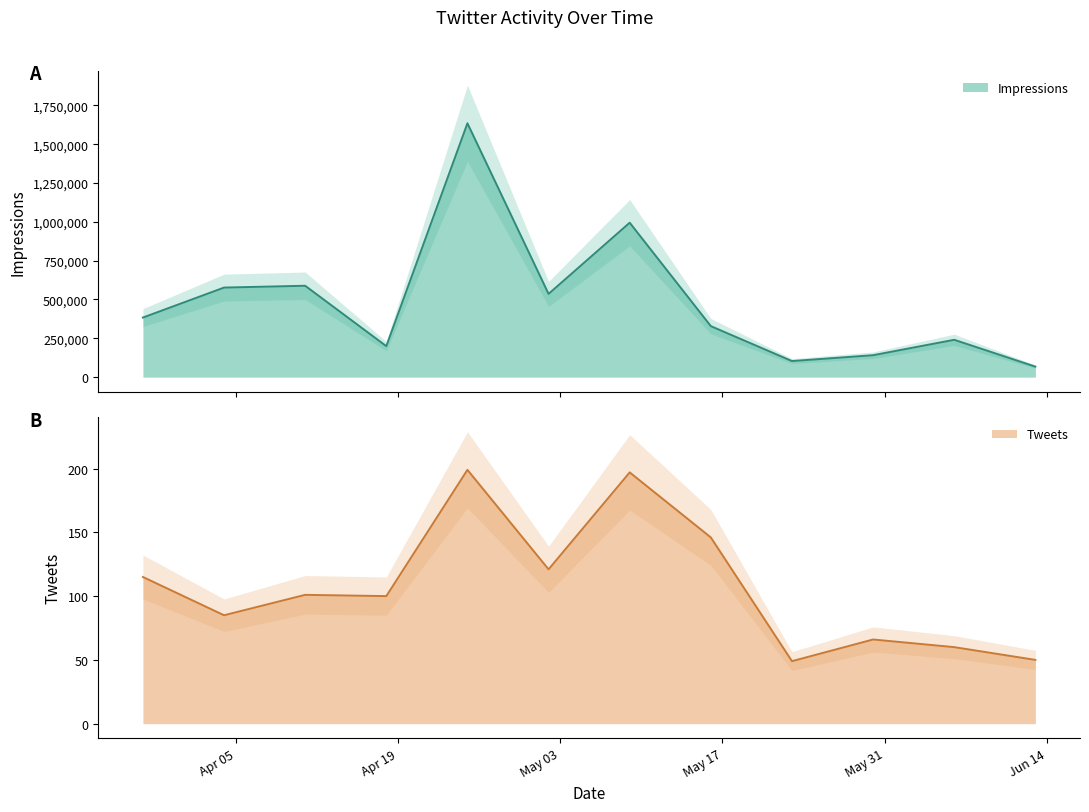

What is the label of the 8th point from the right?

2016-04-25